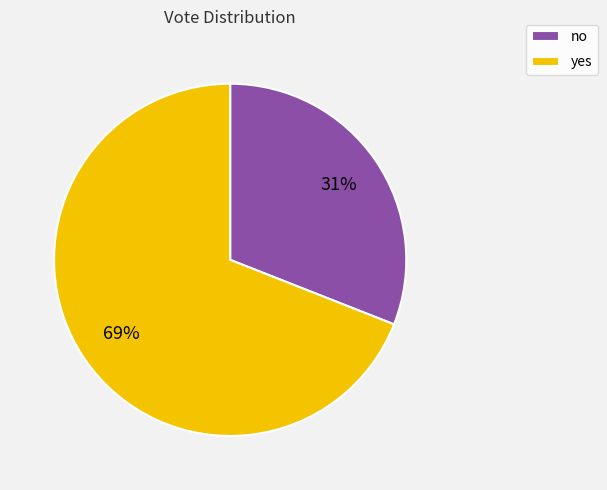

Does no account for over 50% of the chart?

No